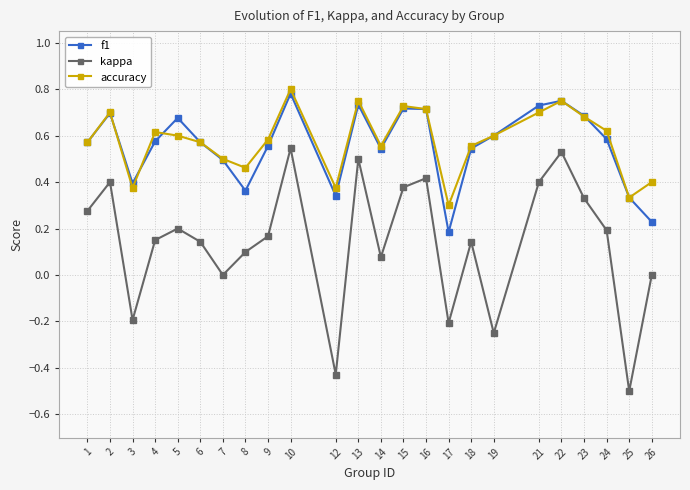

What is the total value across all series at 23?

1.7